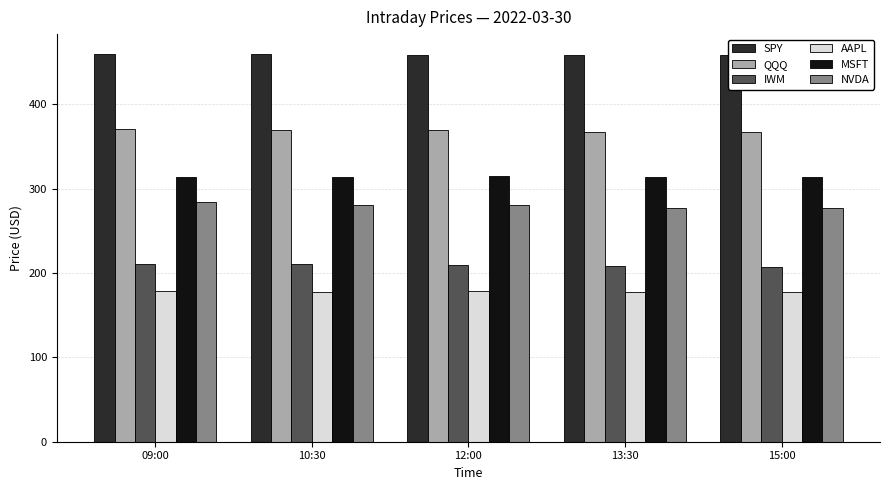

What is the value of the SPY bar at the 5th from the left?

458.6